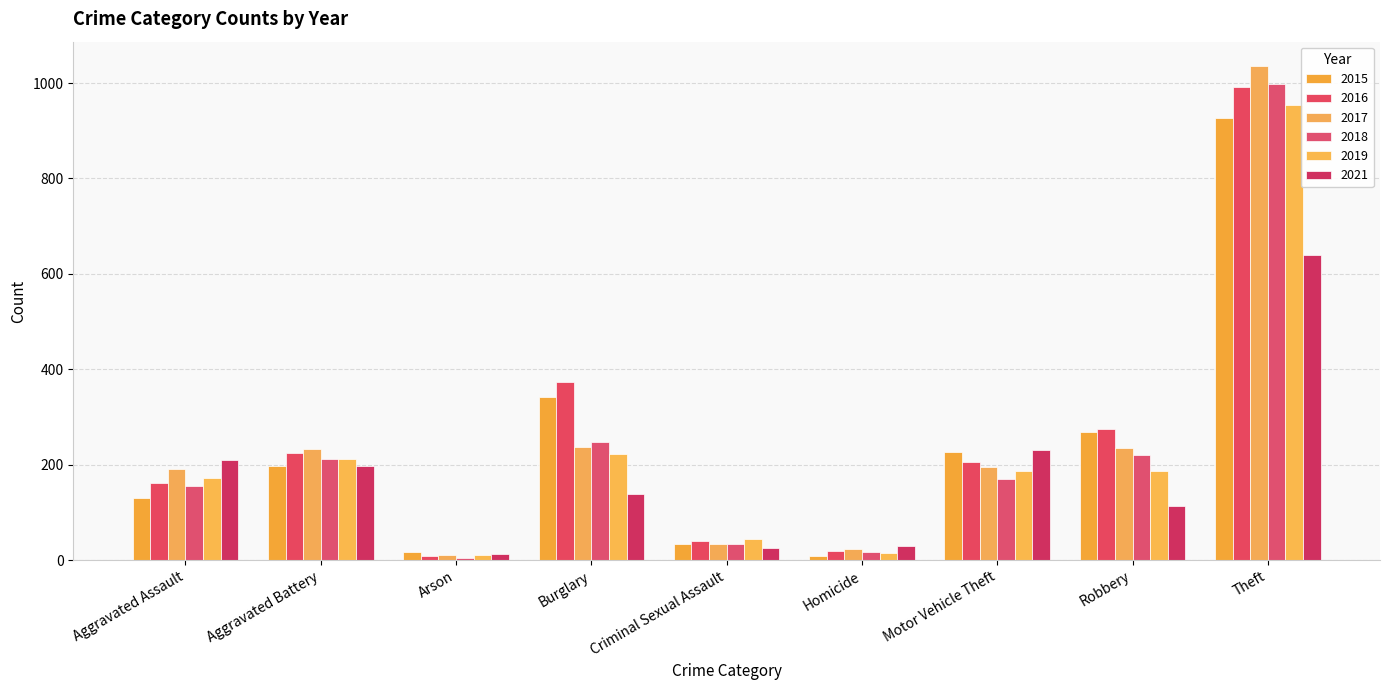

True or false: 2018 has a value of 170 at Motor Vehicle Theft.

True